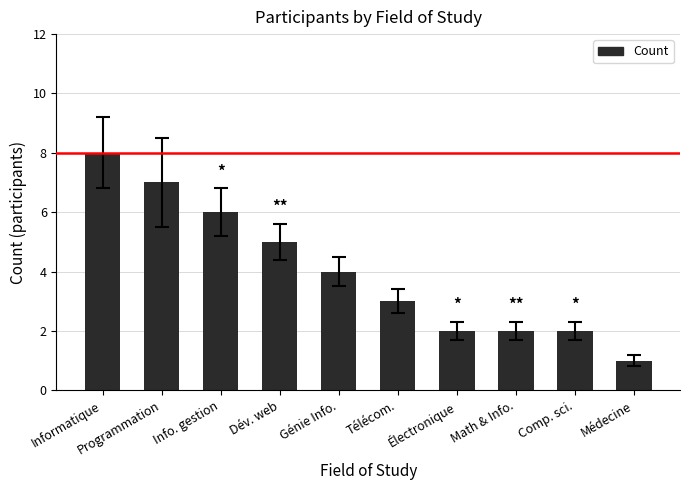

Reading right to left, transcribe all the data shown in this chart.

1	2	2	2	3	4	5	6	7	8